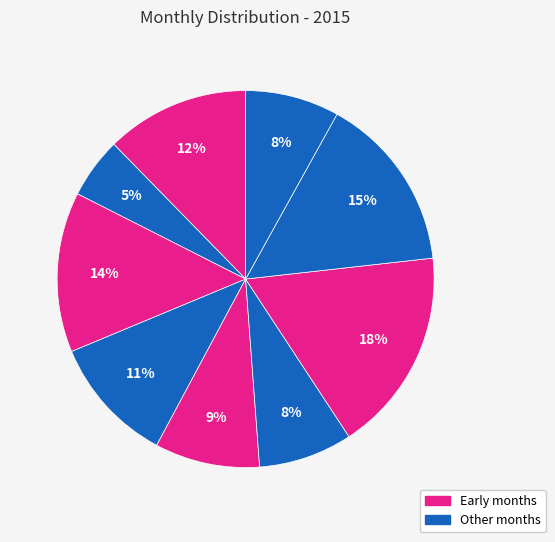

Count the number of slices in the pie.

9